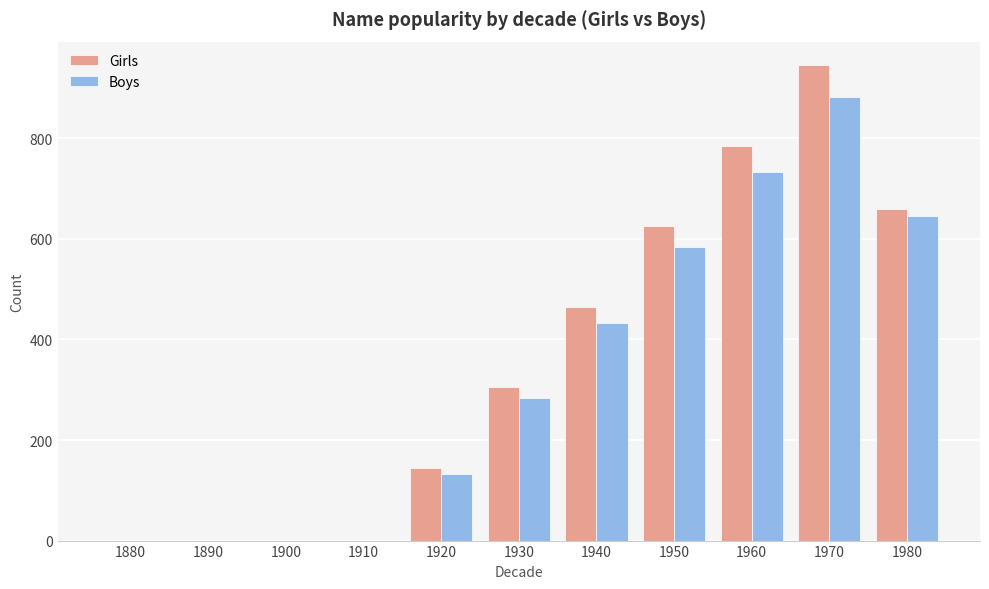

What is the spread (max minus min) of values at 1940?

32